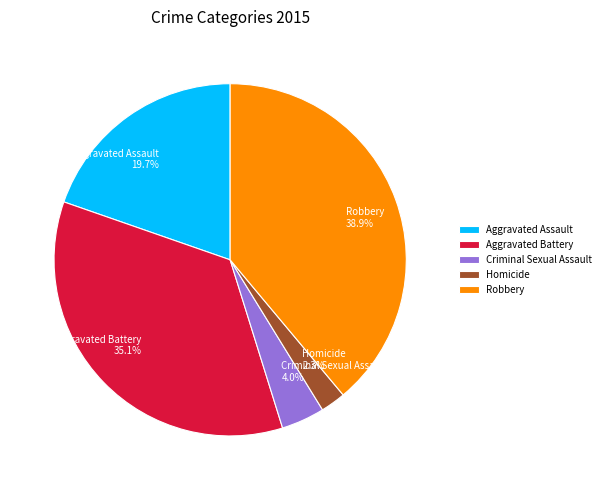

Does Aggravated Battery represent more than half of the total?

No